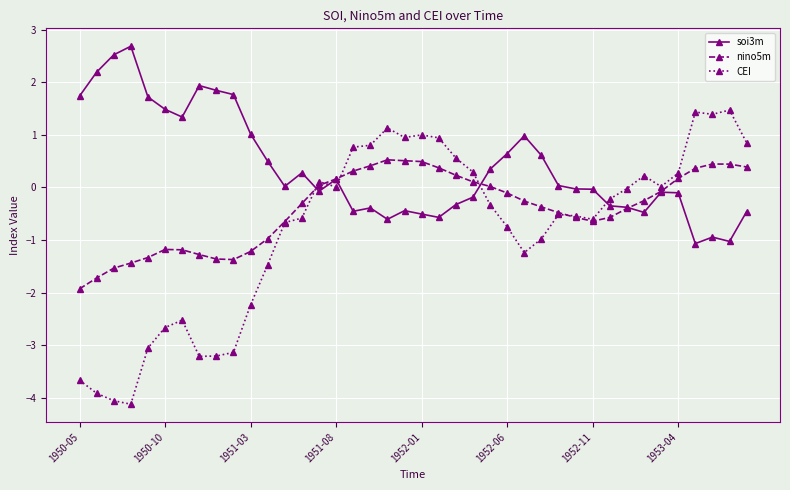

In CEI, how many points are lower than both neighbors (excluding endpoints)?

8